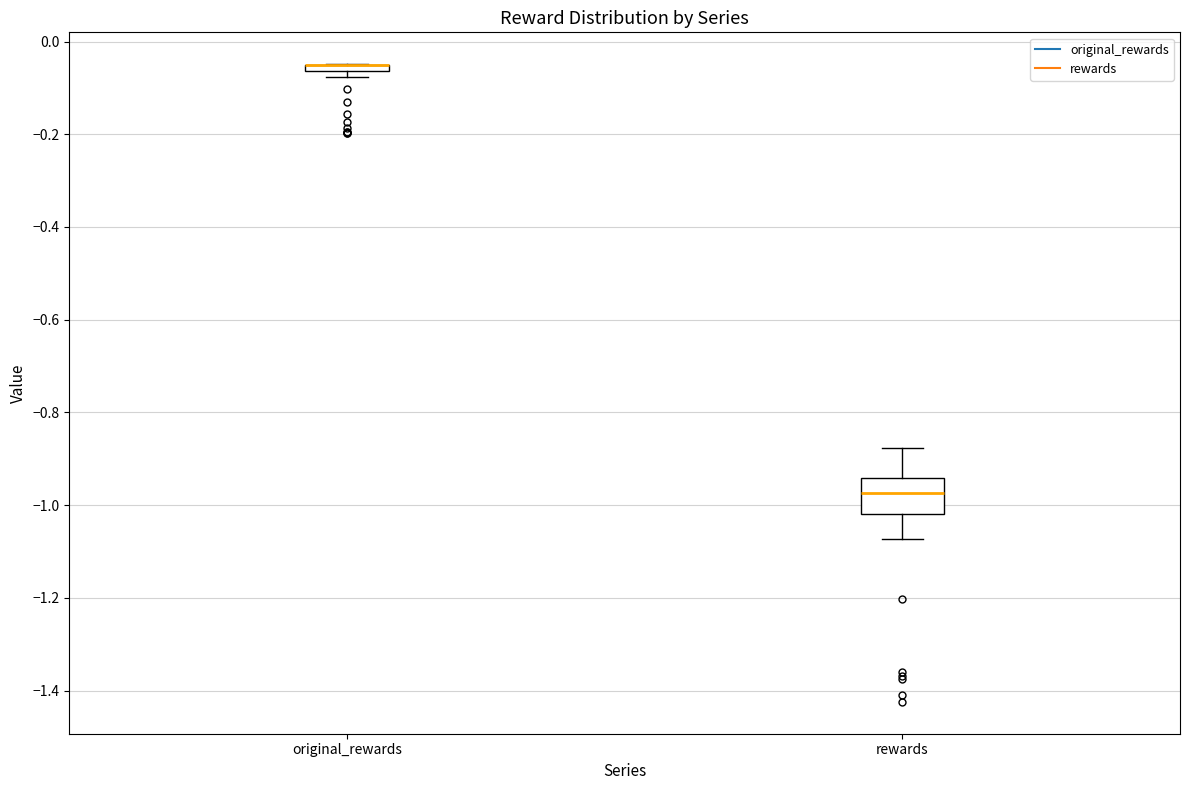

Where is the upper edge of the box for rewards on the y-axis? The values are not printed on the chart, so give them approximately, as read against the axis.

-0.94